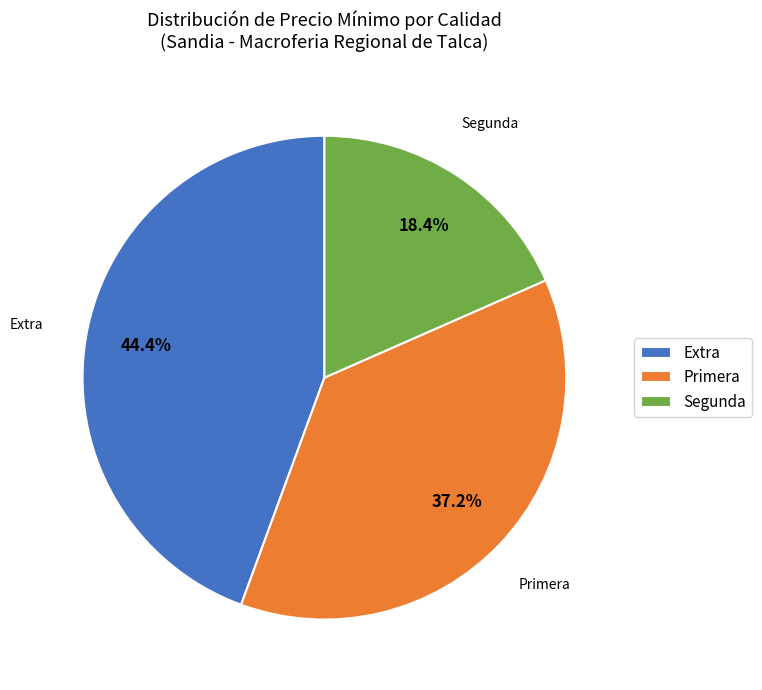

To the nearest percent, what is the combined percentage of Segunda and Primera?

55%